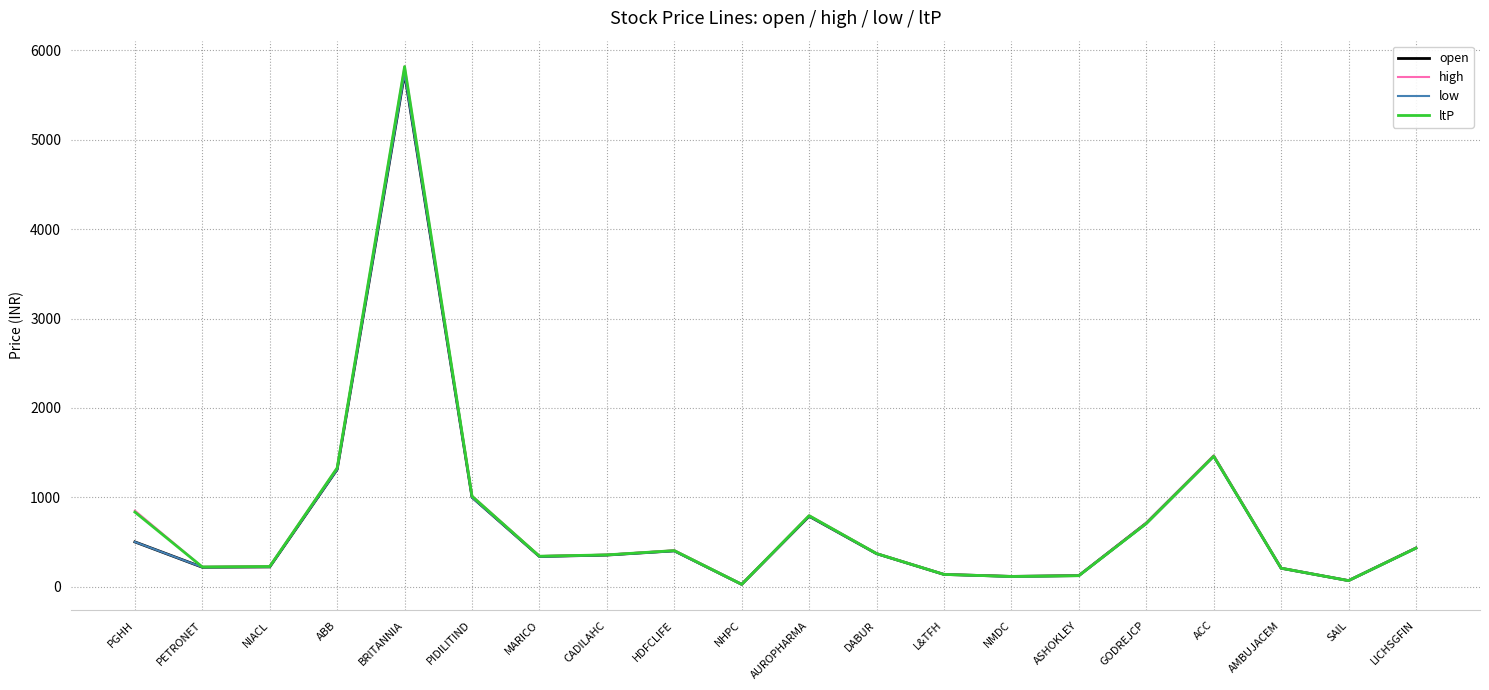

Between PIDILITIND and NMDC, which series saw the biggest shift?

high